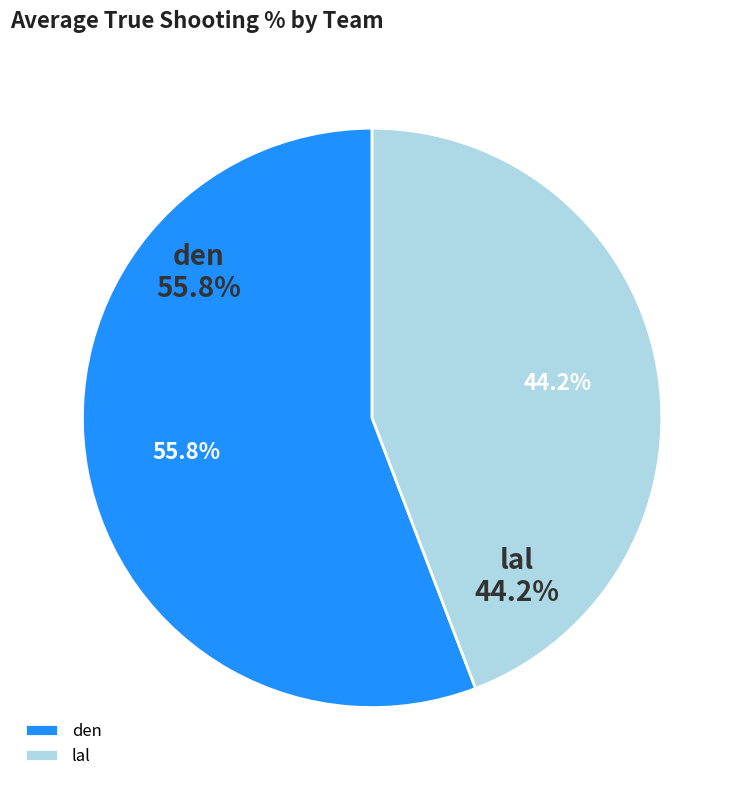

The den slice represents 26% of the pie. True or false?

False